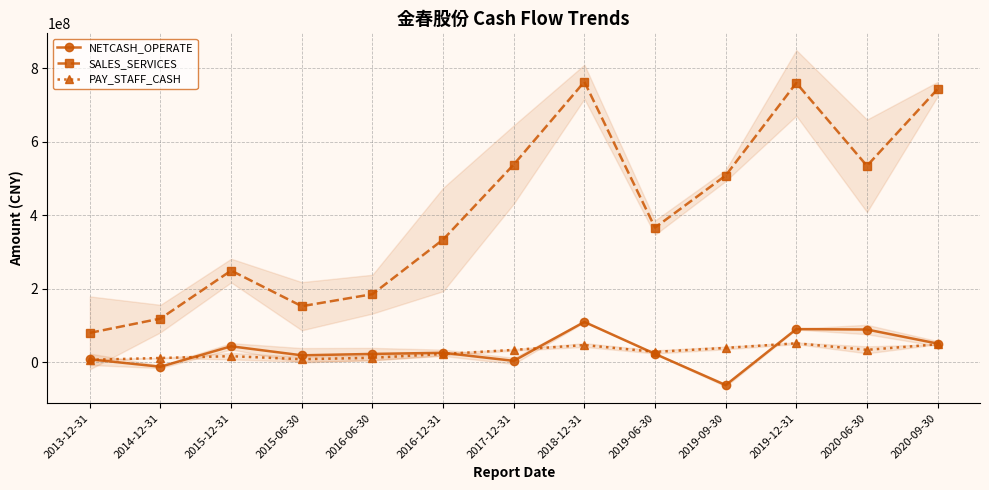

How many data points does each series have?

13